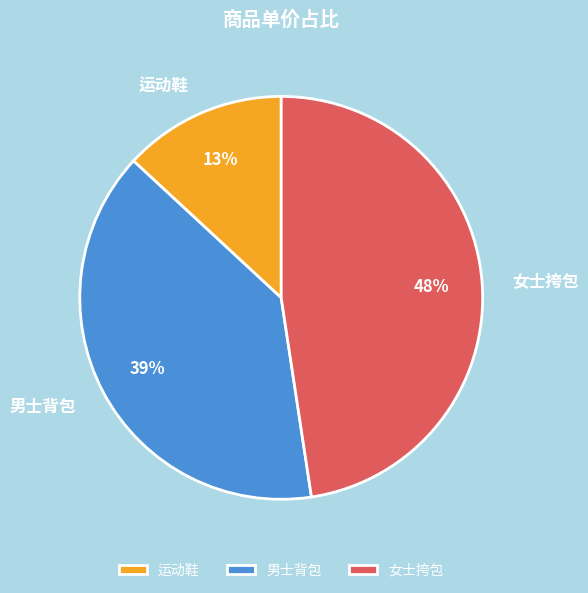

Which has a higher value, 男士背包 or 运动鞋?

男士背包